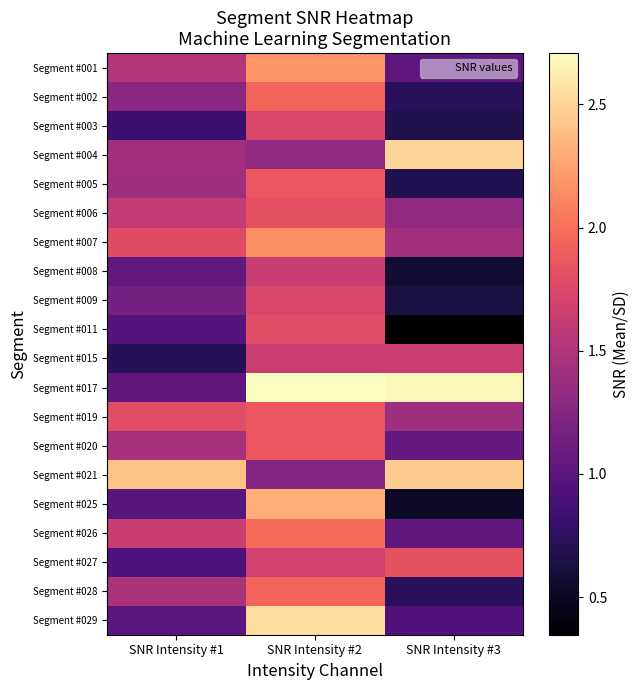

Which has a higher value, SNR Intensity #2 or SNR Intensity #1?

SNR Intensity #2